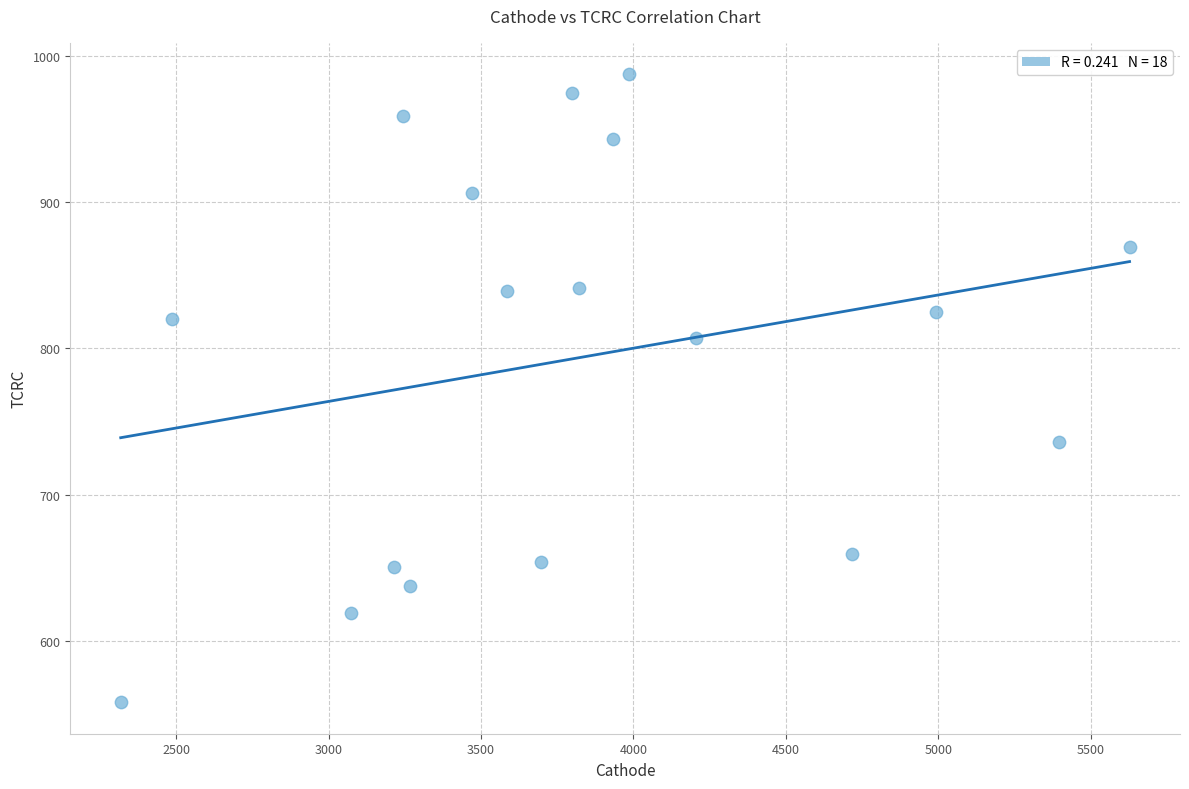

What is the range of X values (max minus min)?

3309.9